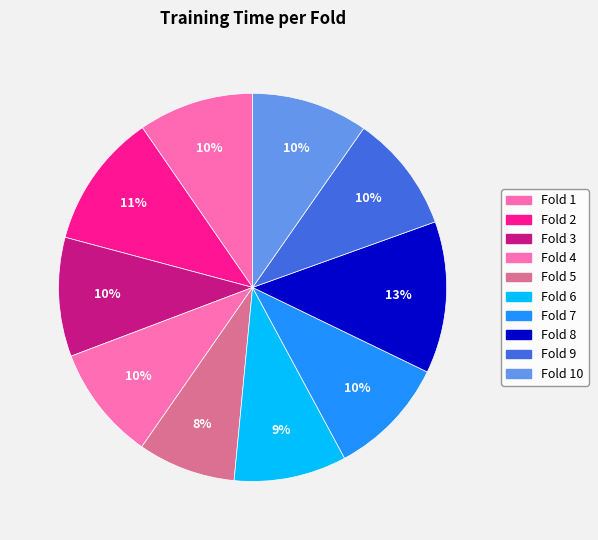

Which category has the smallest portion of the pie?

5